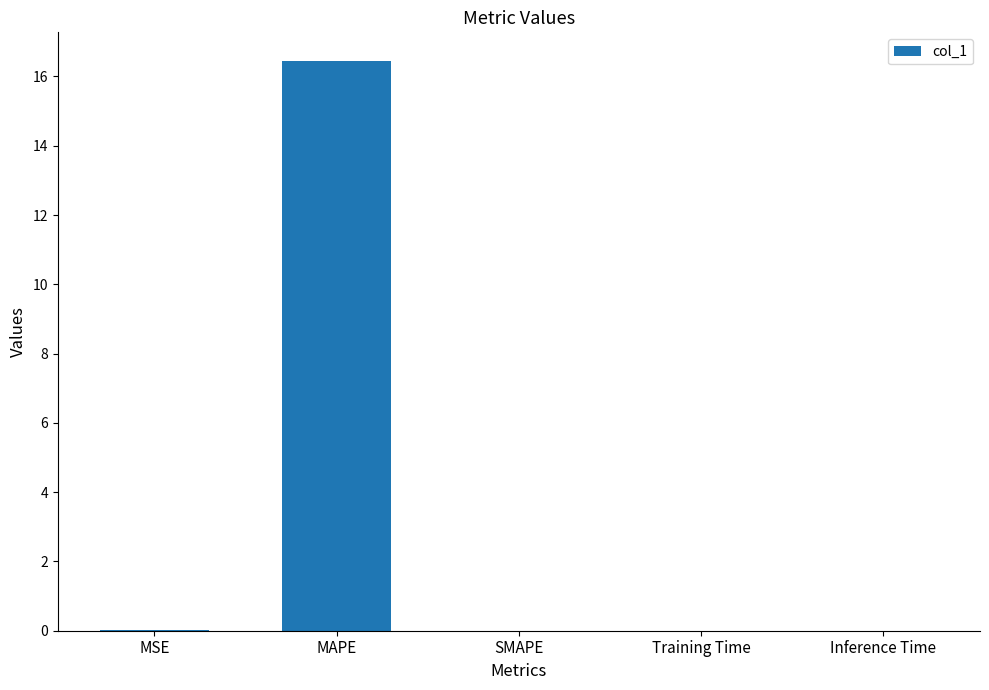

What is the sum of all values?

16.5